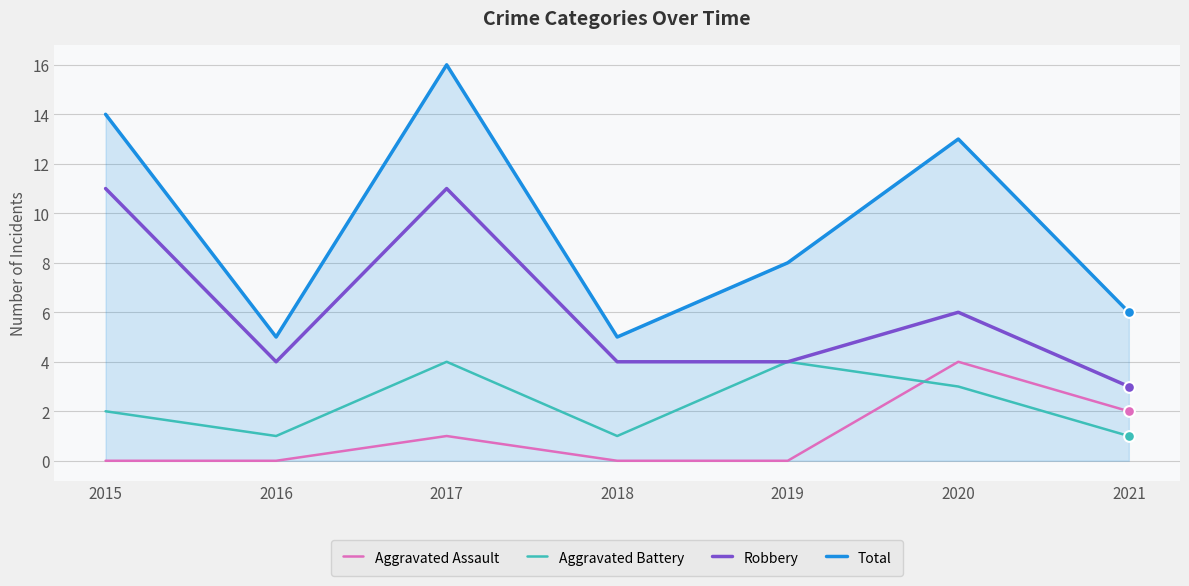

What is the total value across all series at 2018?

10